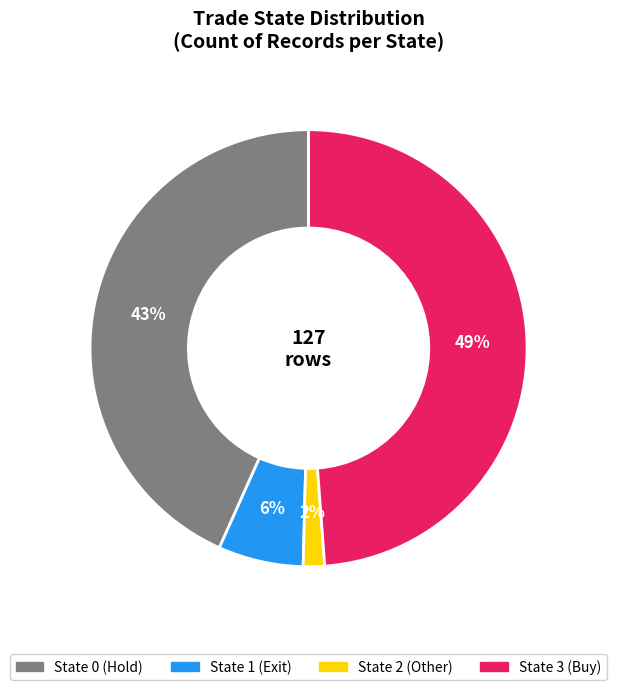

To the nearest percent, what is the average slice percentage?

25%